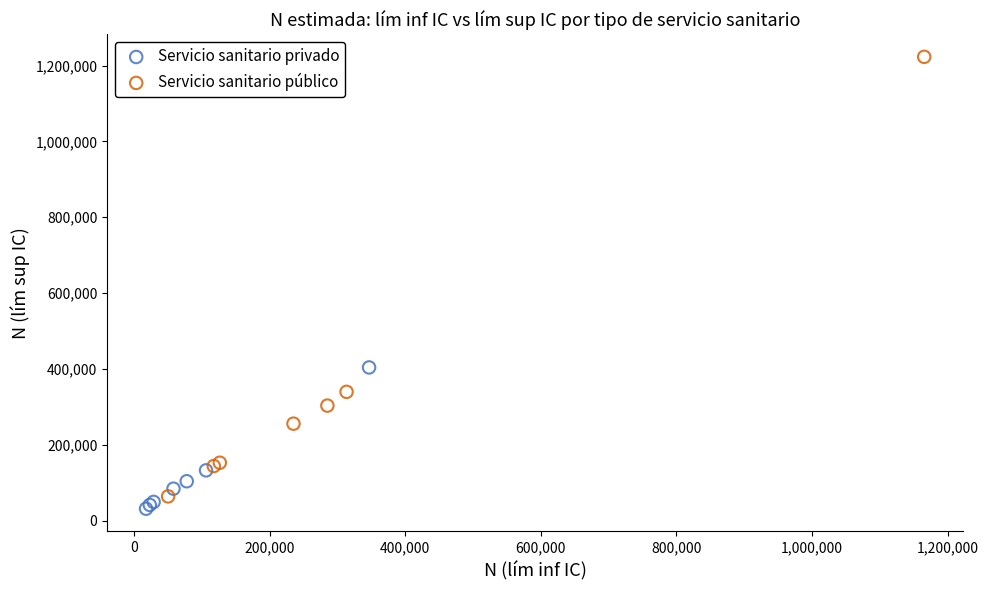

Which series has the widest spread of Y values?

Servicio sanitario público